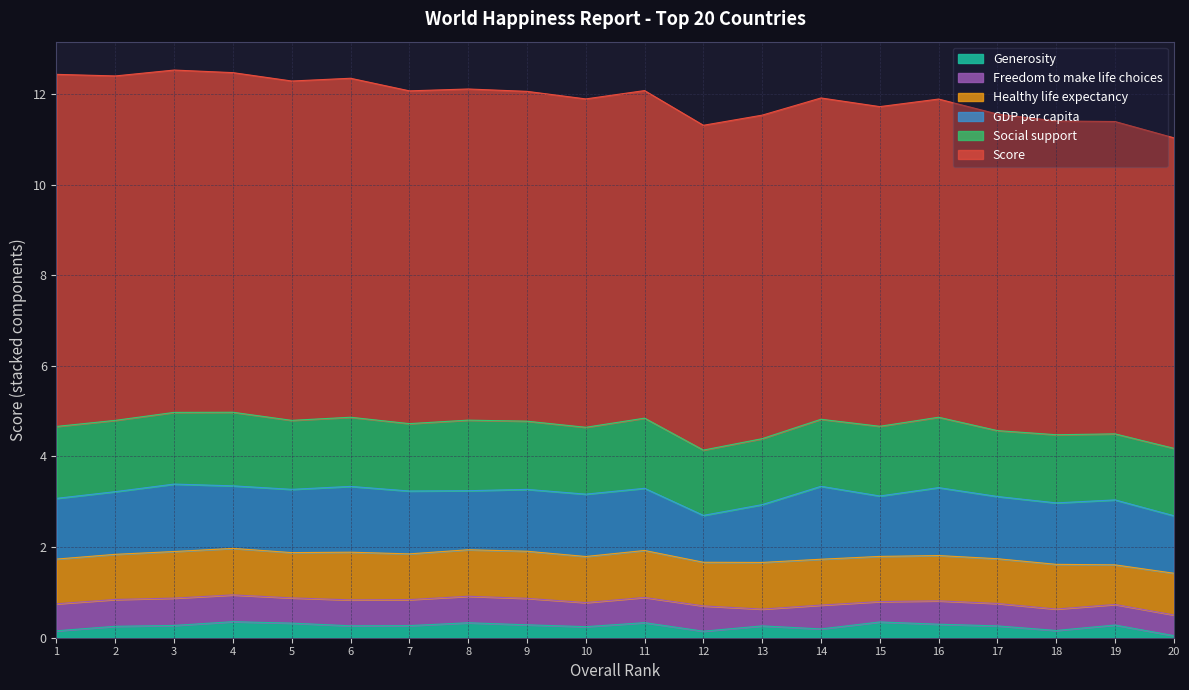

Is the value of Freedom to make life choices at 11 greater than the value of GDP per capita at 20?

No